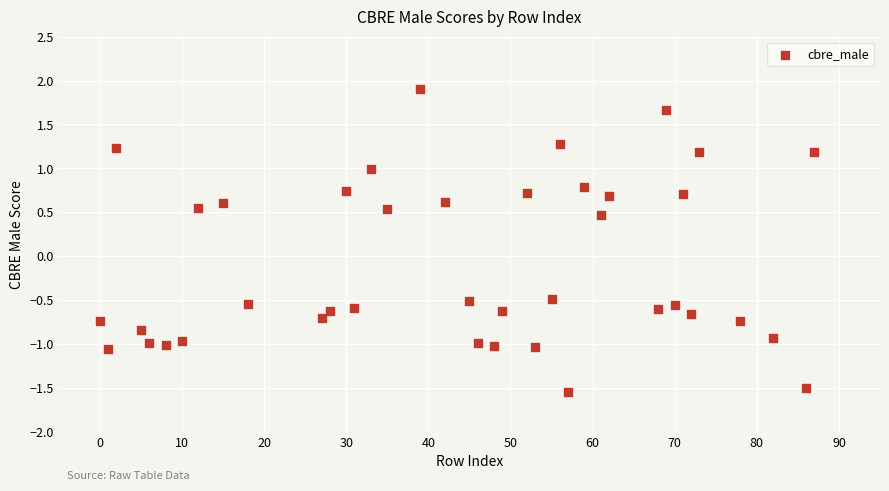

What is the range of X values (max minus min)?

87.0